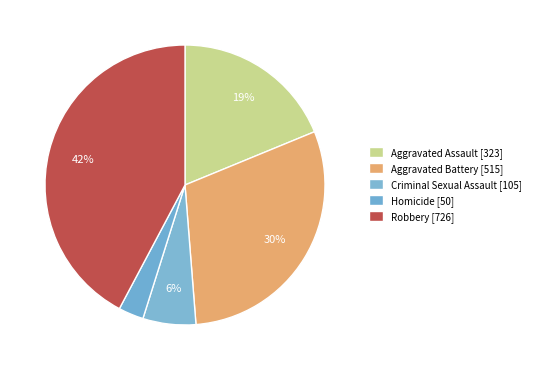

To the nearest percent, what is the average slice percentage?

20%